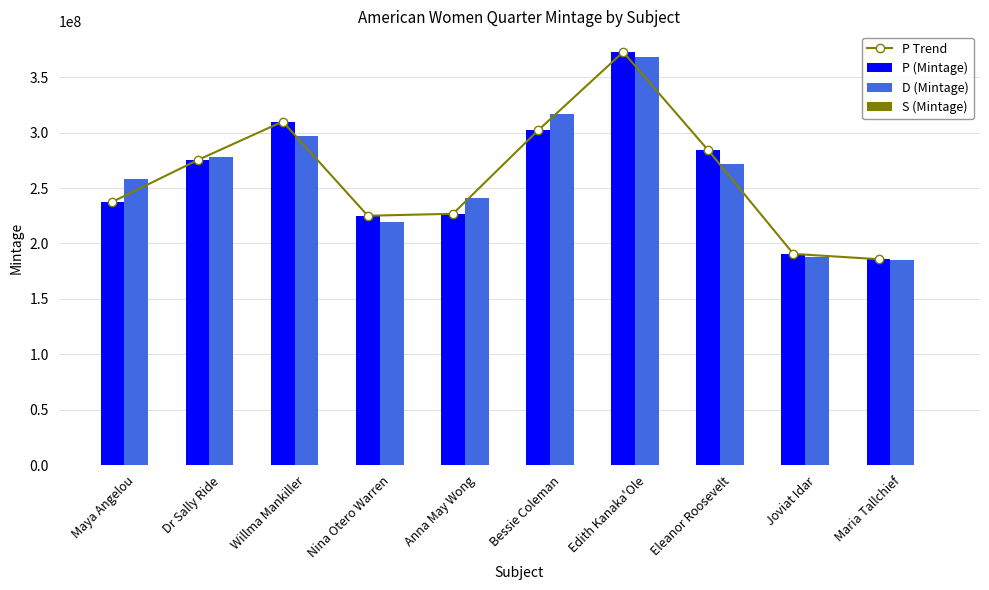

What is the label of the 4th bar from the left?

Nina Otero Warren